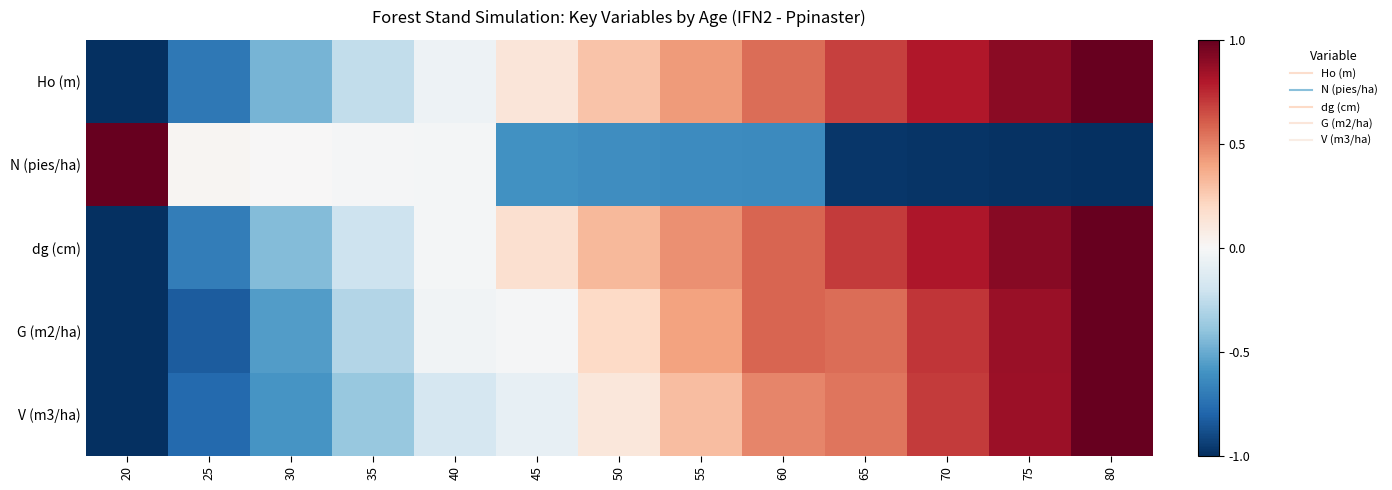

Rank the series at 40 from lowest to highest value.

V (m3/ha), Ho (m), G (m2/ha), N (pies/ha), dg (cm)